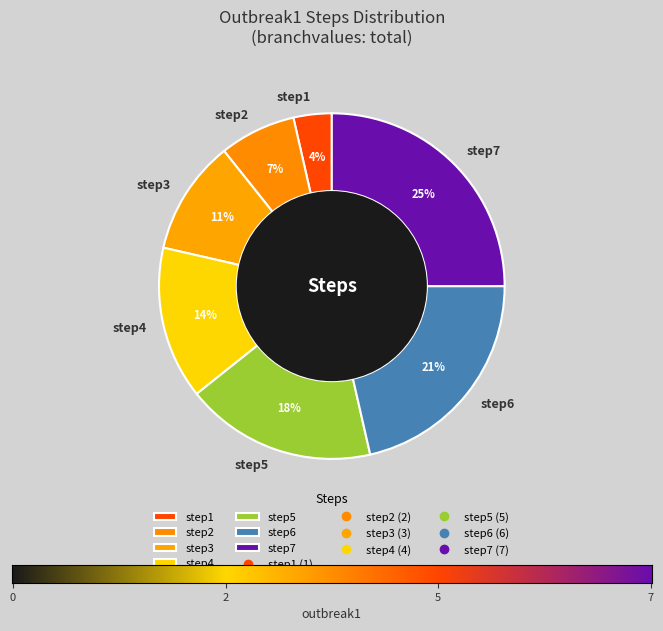

Rank the categories by value from highest to lowest.

step7, step6, step5, step4, step3, step2, step1